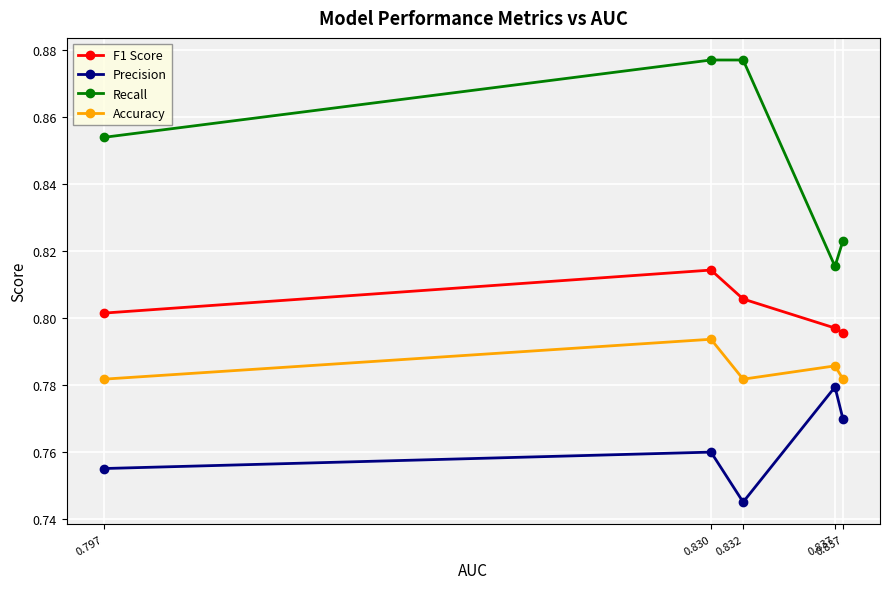

True or false: Accuracy and Precision intersect in this chart.

False